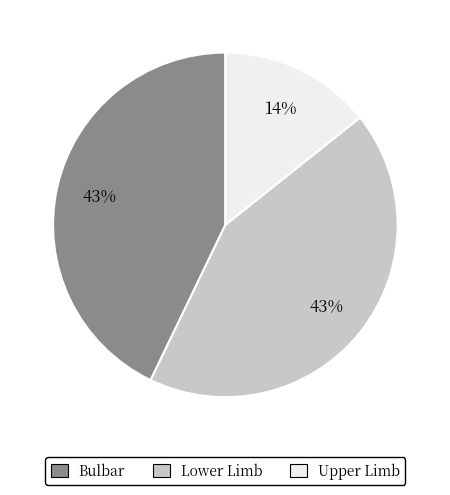

To the nearest percent, what is the average slice percentage?

33%